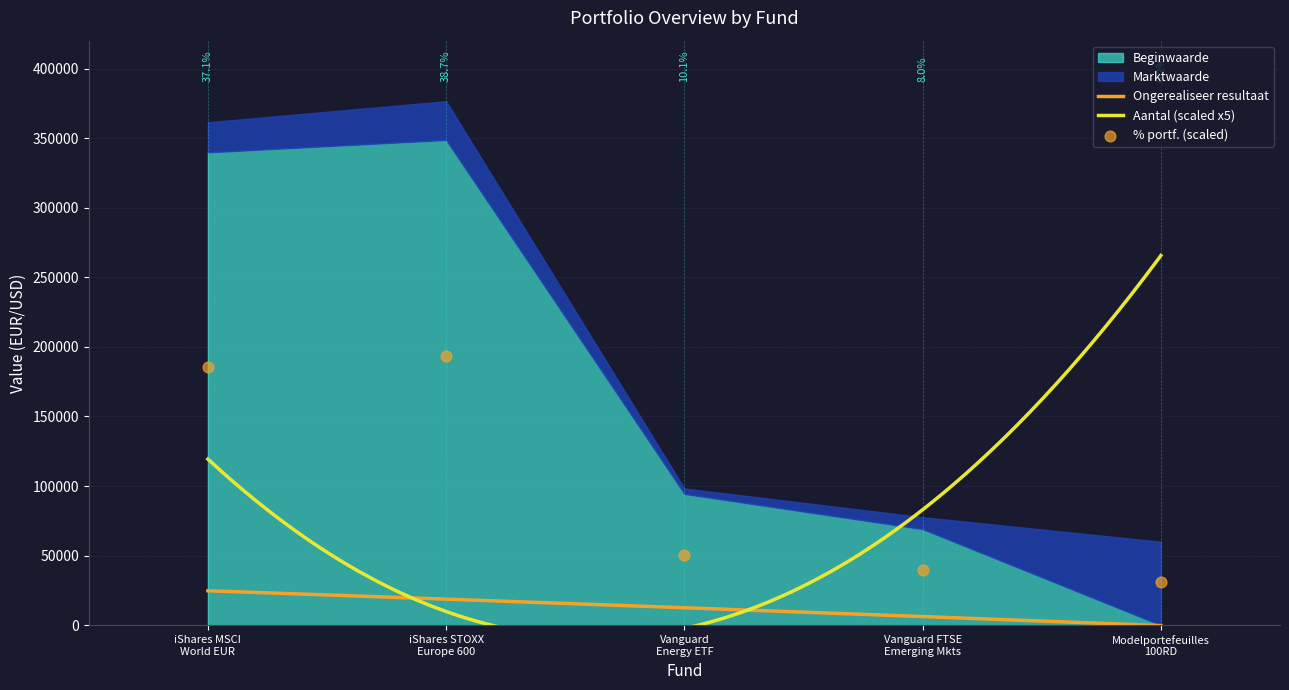

What are all the series names shown in the legend?

Marktwaarde, Beginwaarde, Ongerealiseer resultaat, Aantal, % portf.